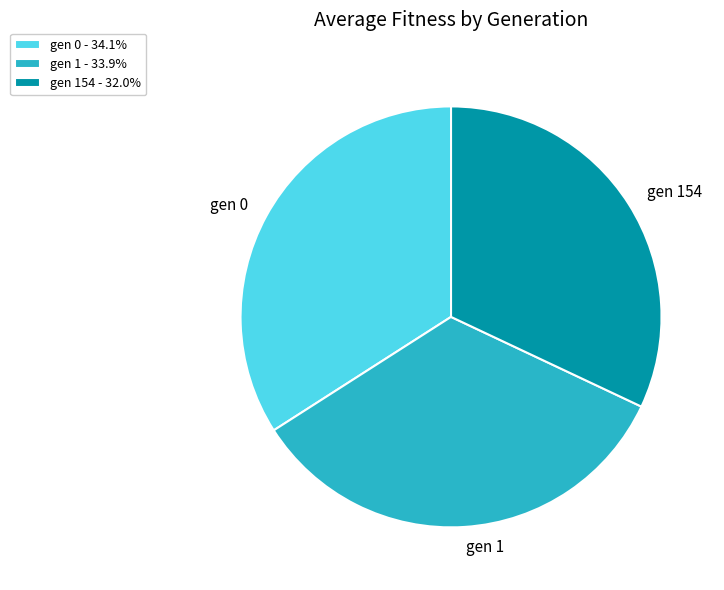

How many slices are in this pie chart?

3